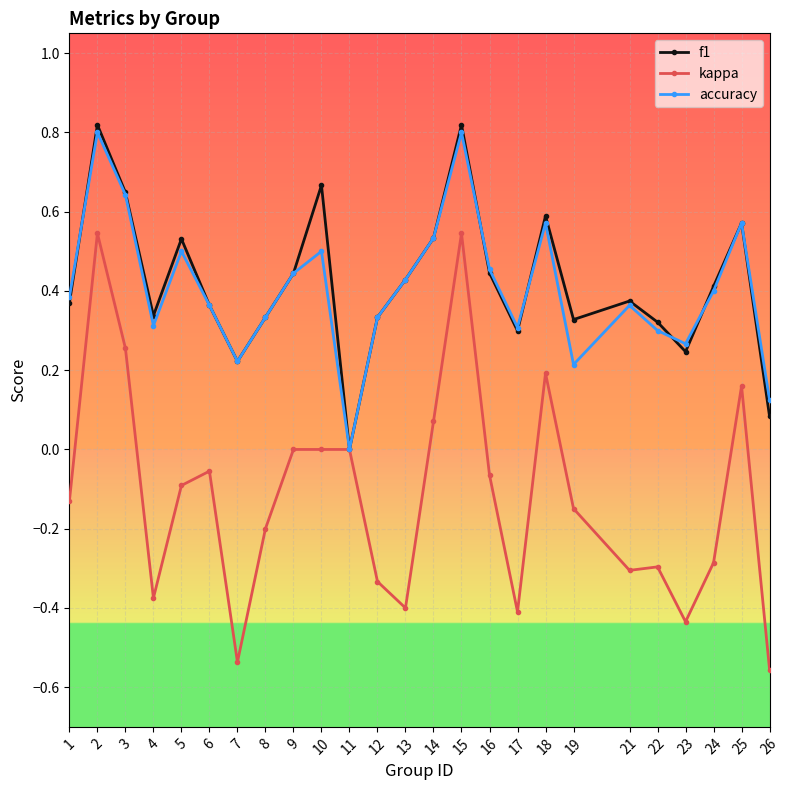

Is it true that f1 equals 0.7 at 13?

False